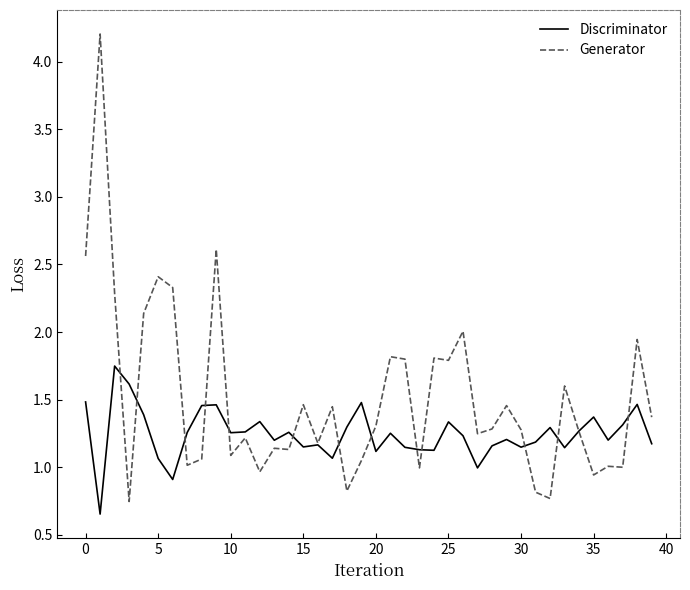

What is the highest value of the Generator series?

4.2